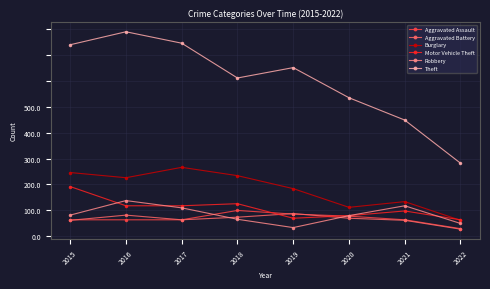

Which category has the highest value in the Theft series?

2016